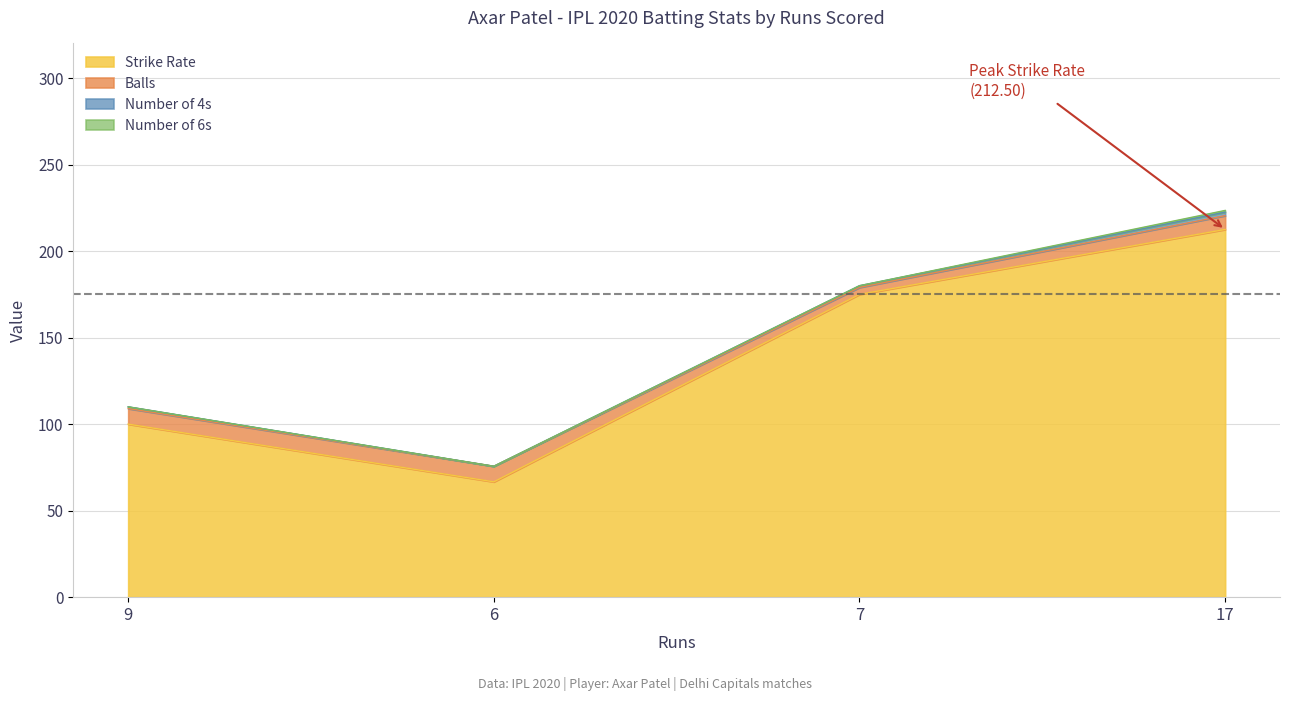

What is the value of the sr point at the 1st from the left?

100.0